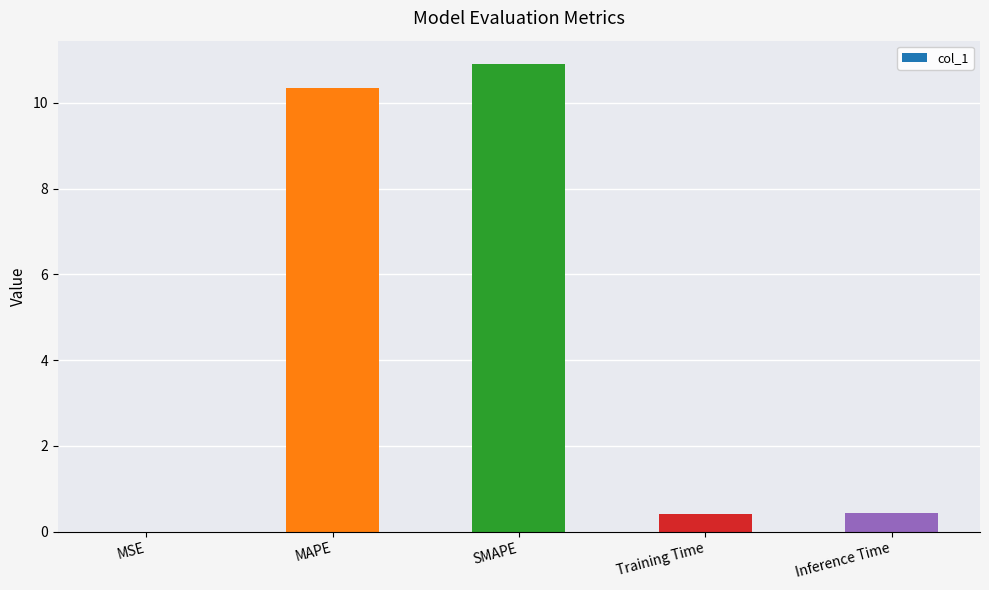

Which category has the highest value across all series?

SMAPE